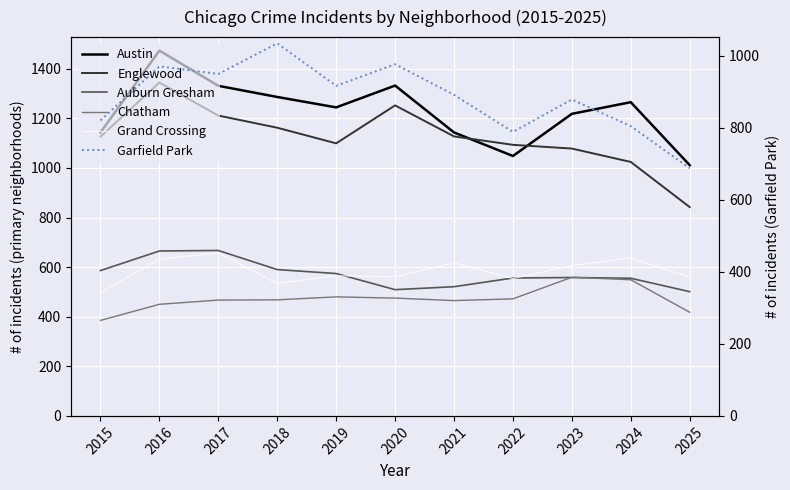

What are all the series names shown in the legend?

Austin, Englewood, Auburn Gresham, Chatham, Grand Crossing, Garfield Park